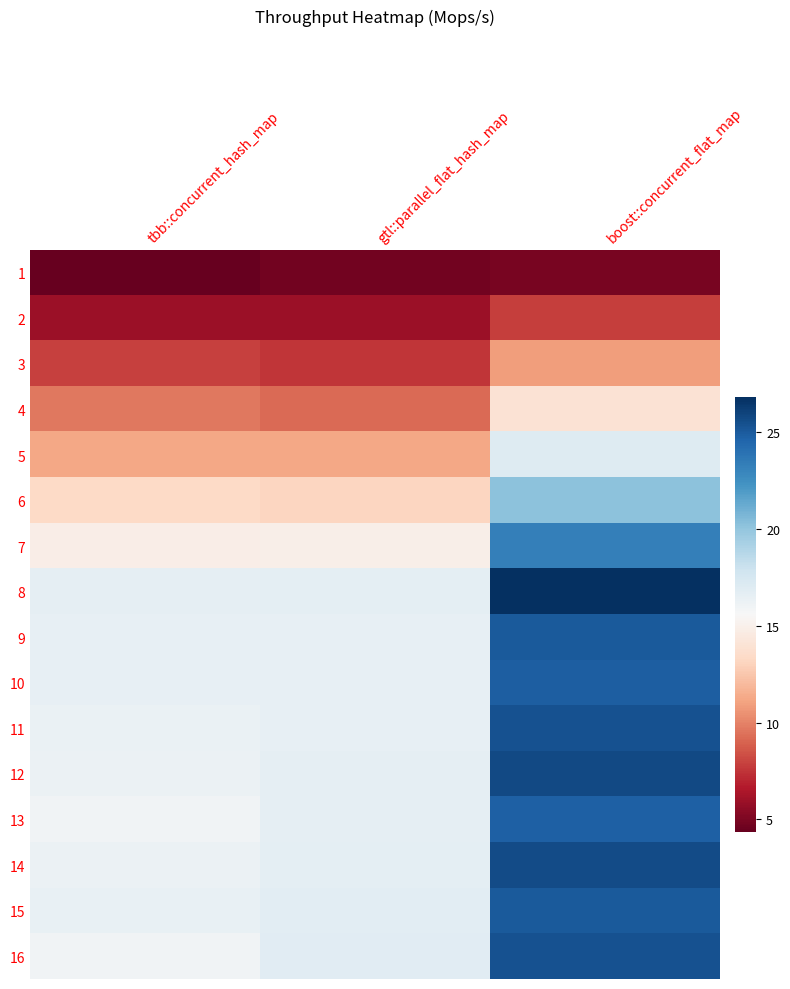

At which category is the sum across all series the highest?

boost::concurrent_flat_map